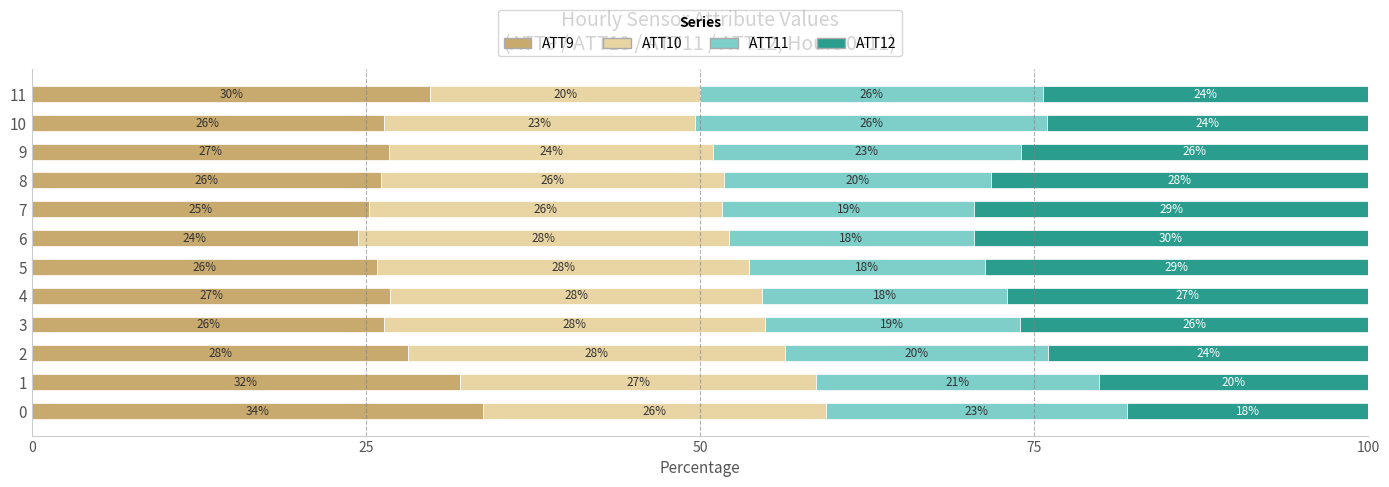

What is the total value across all series at 8?

100.0